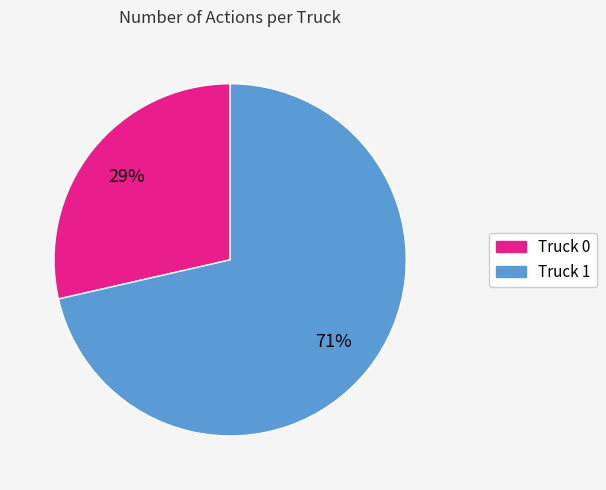

To the nearest percent, what is the average slice percentage?

50%